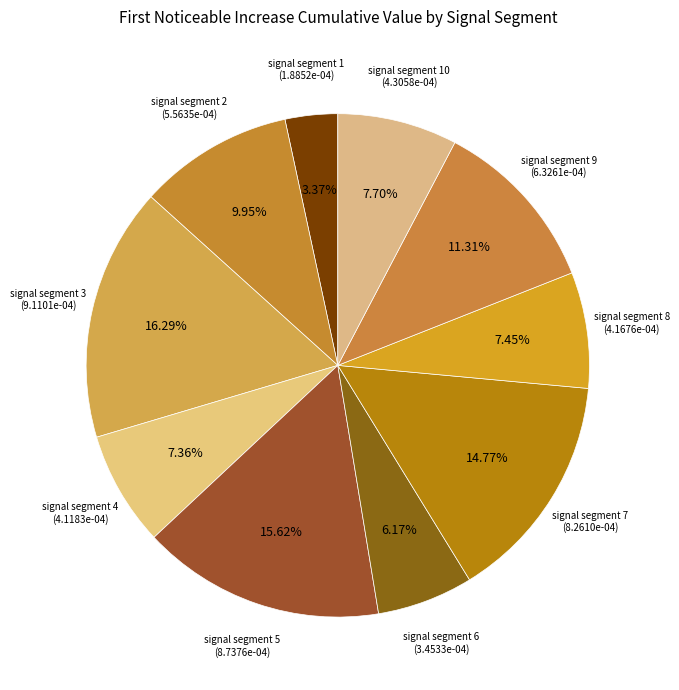

To the nearest percent, what is the difference between the largest and smallest slice percentages?

13%